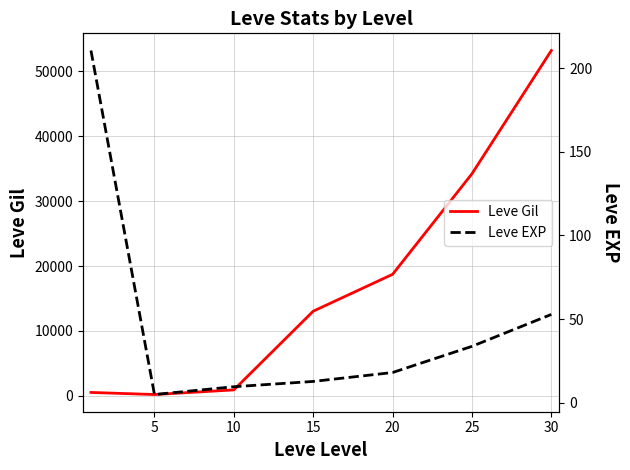

What is the average value of the Leve Gil series?

17258.7